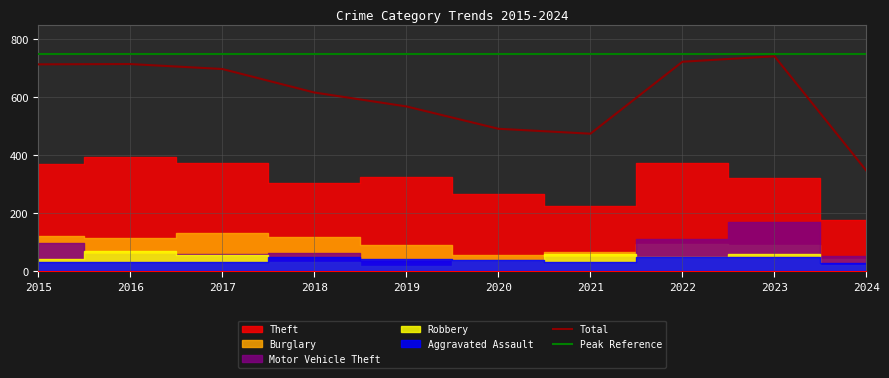

True or false: Burglary and Robbery intersect in this chart.

False